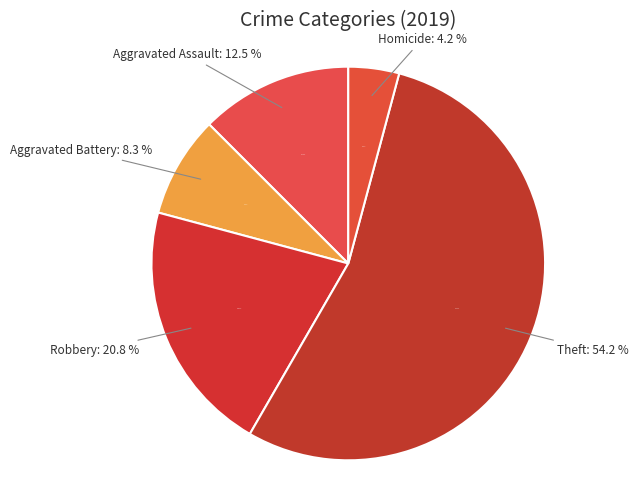

How many slices are in this pie chart?

5